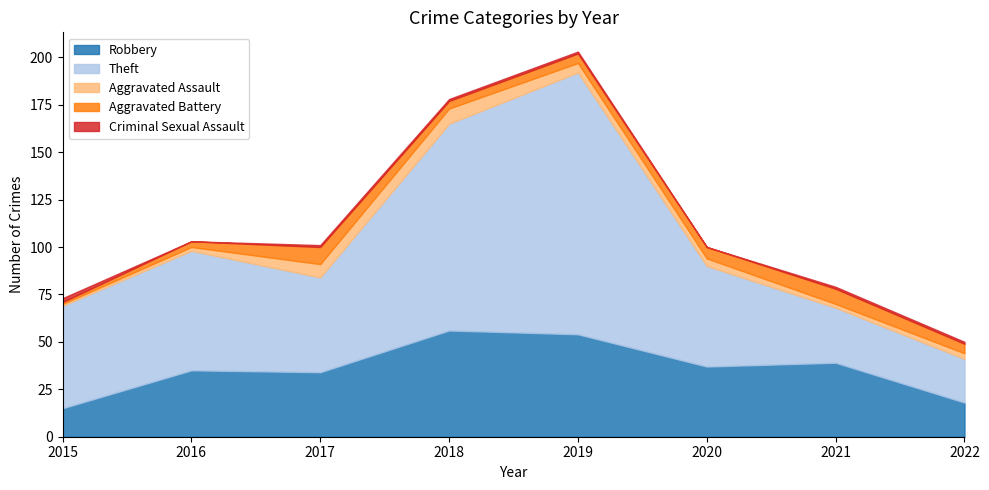

True or false: Aggravated Assault and Robbery intersect in this chart.

False